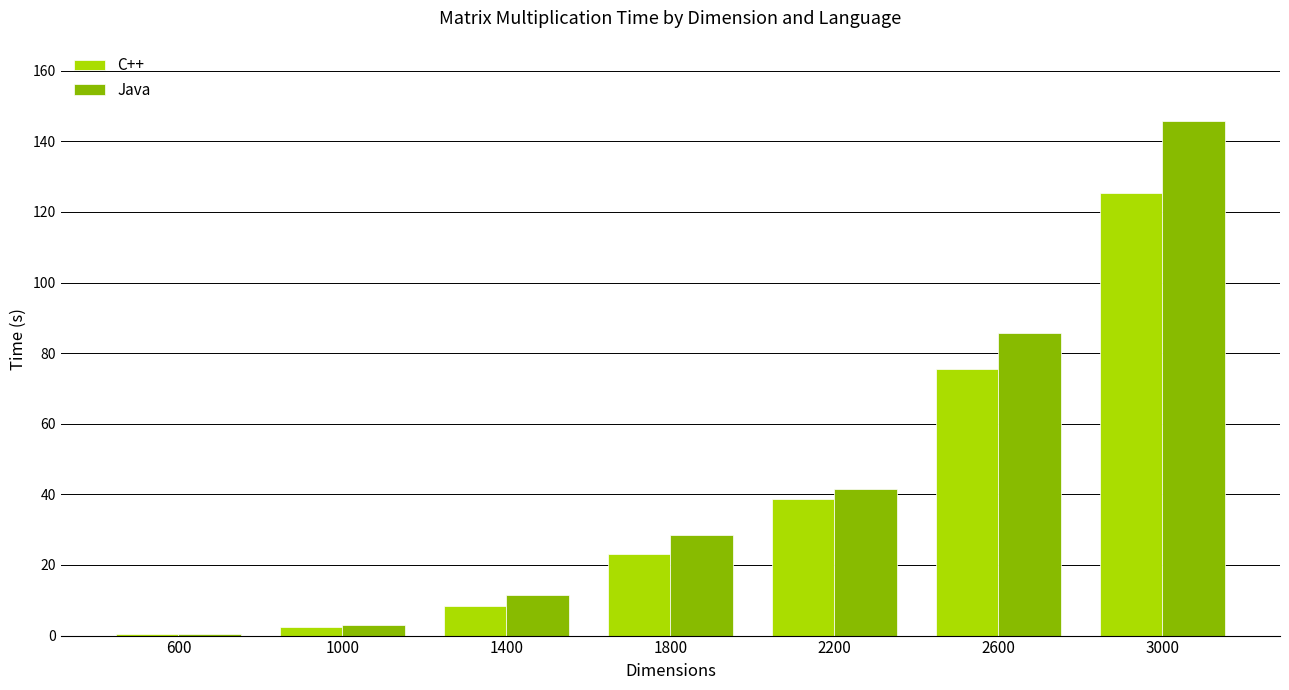

What is the difference between the Java values at 600 and 1000?

2.5